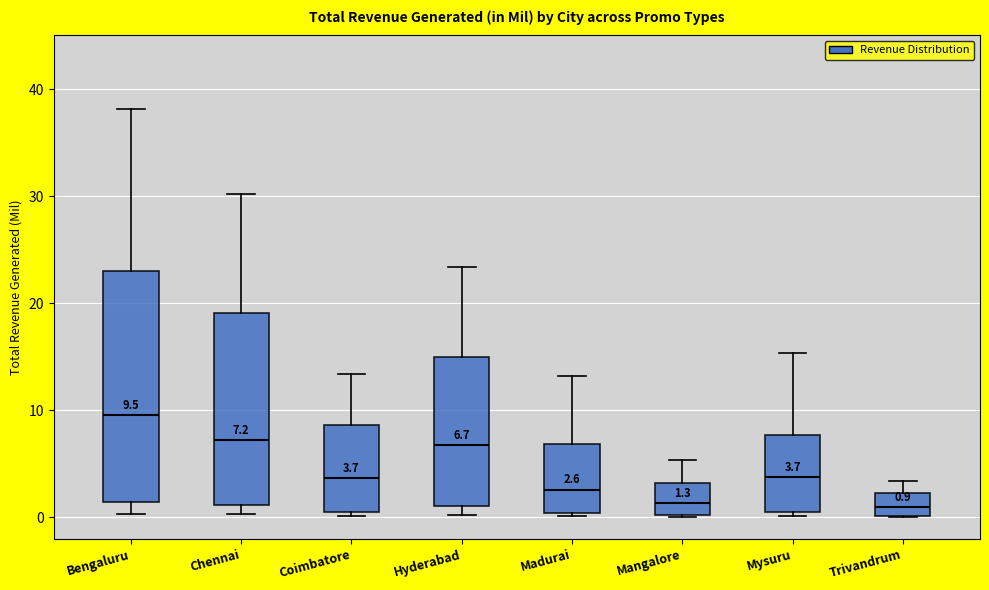

Which box is the tallest, from its lower edge to its upper edge?

Bengaluru